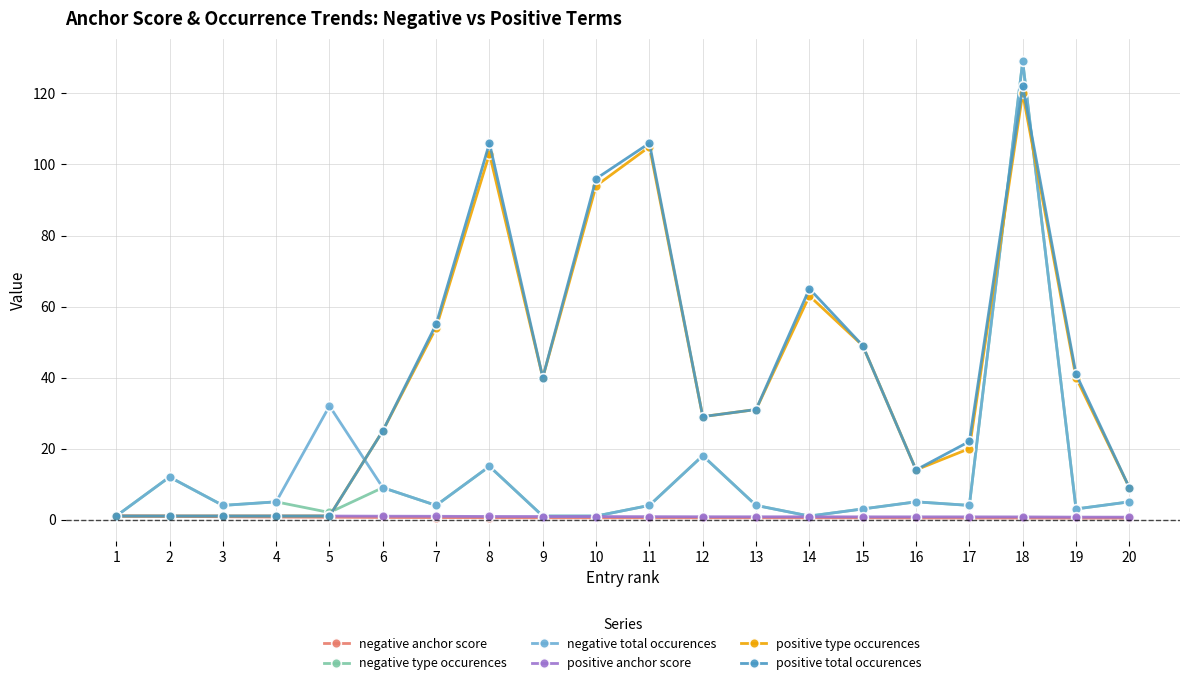

Does the chart display data point markers on the line(s)?

Yes